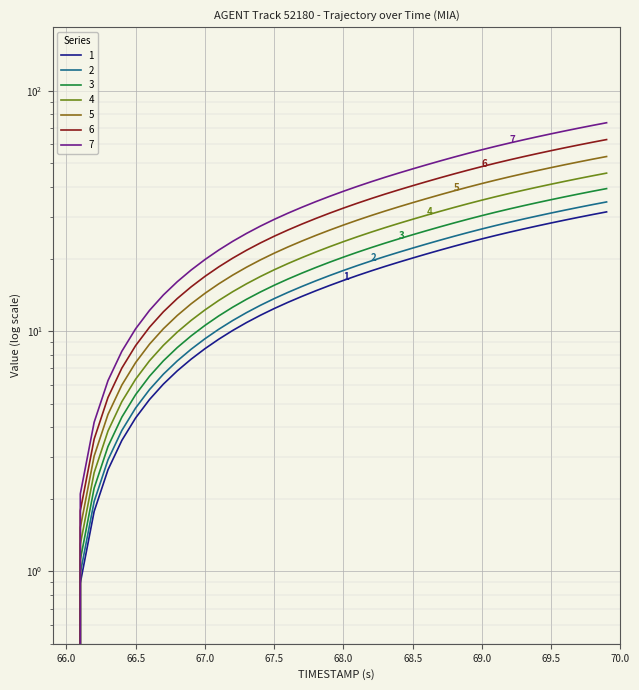

True or false: X and Y cross at least once.

False